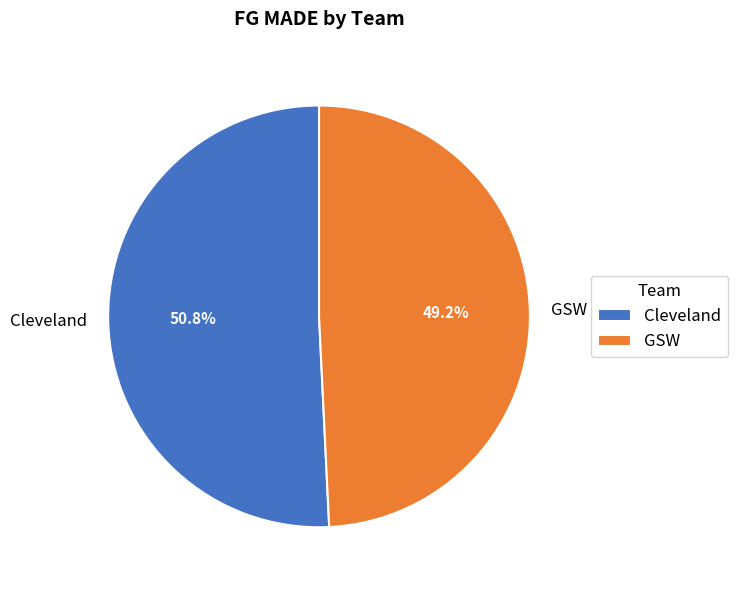

What is the ratio of the value at GSW to the value at Cleveland?

1.0